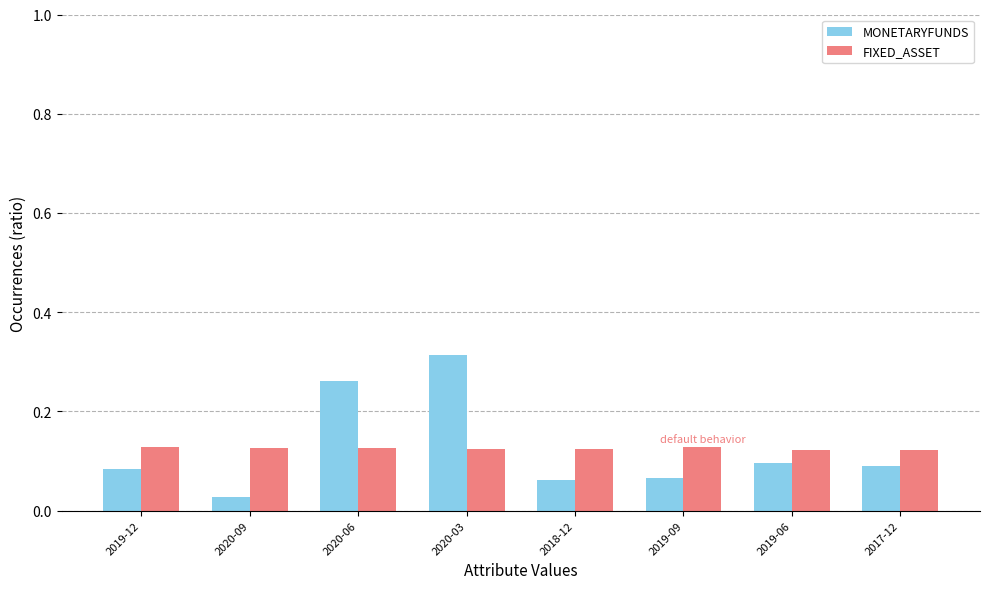

Is the value of FIXED_ASSET at 2020-06 greater than the value of MONETARYFUNDS at 2019-12?

Yes